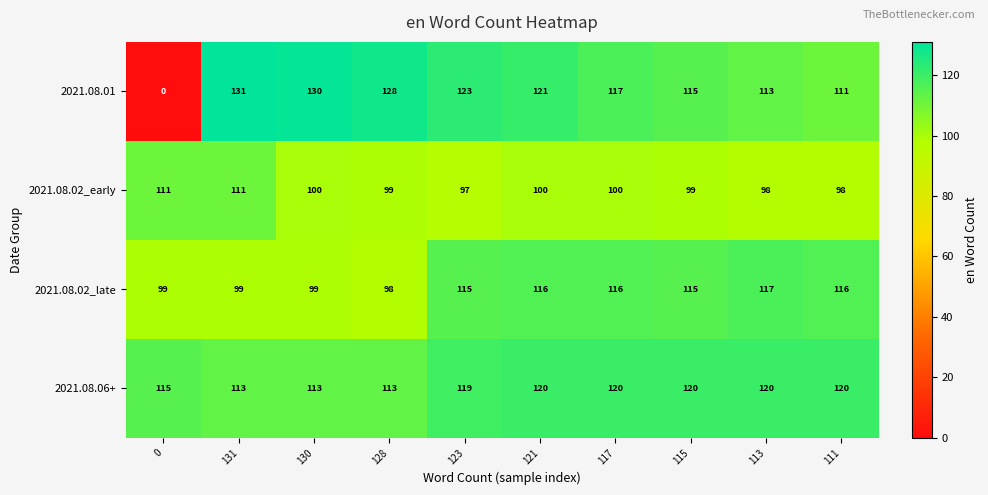

Where is 2021.08.01 nearest to the value 65?

111